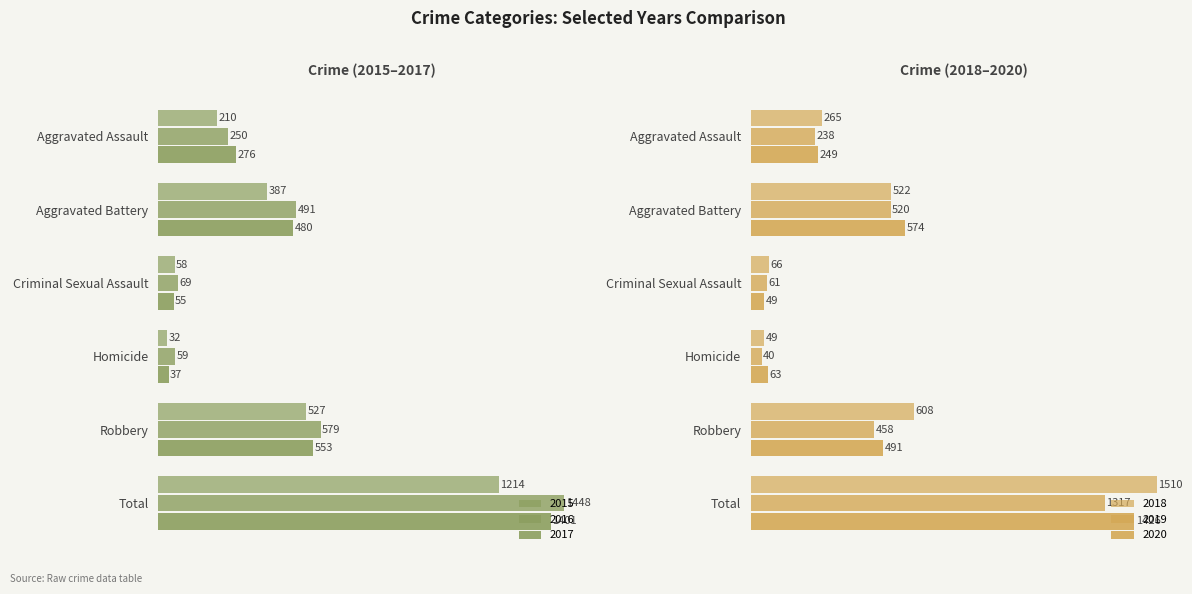

What is the maximum value for 2015?

1214